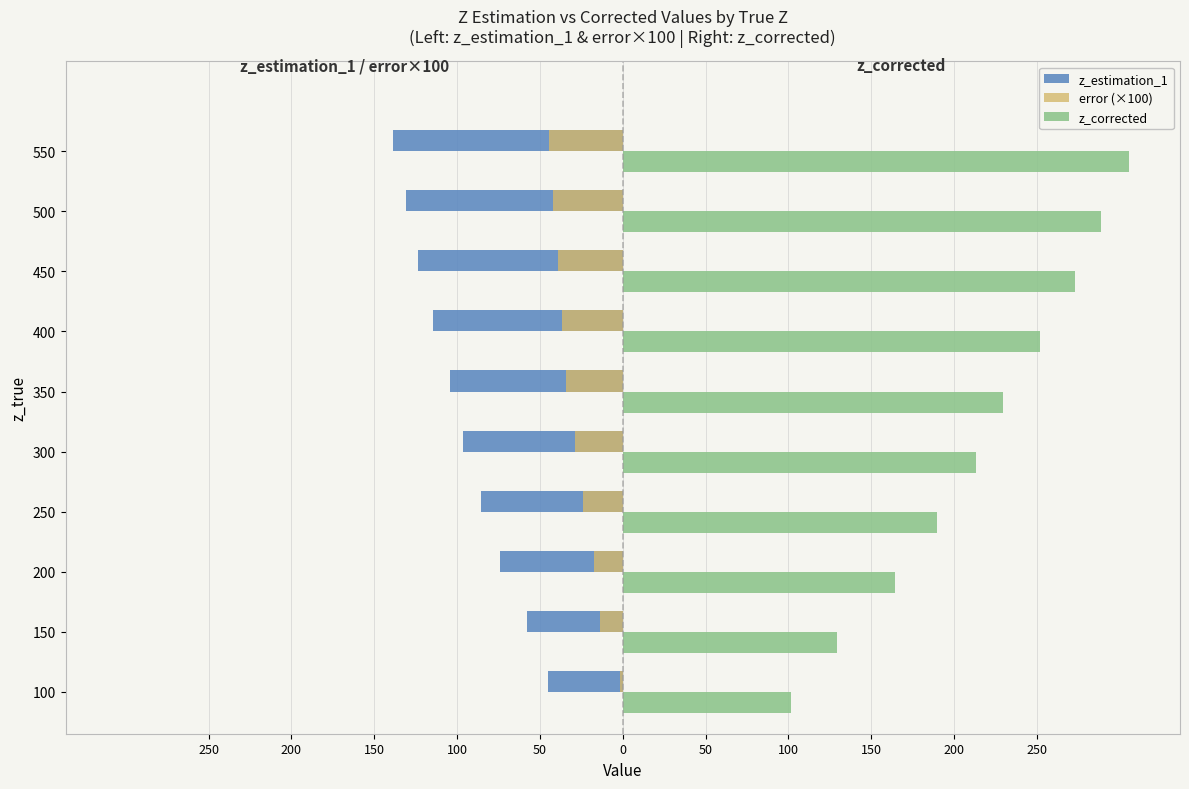

What are all the series names shown in the legend?

z_estimation_1, error (×100), z_corrected